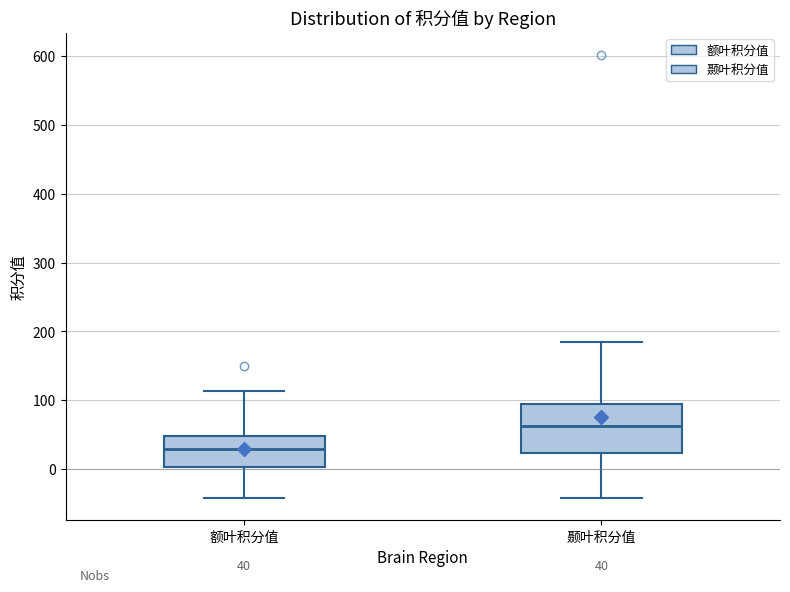

Which box is the tallest, from its lower edge to its upper edge?

颞叶积分值